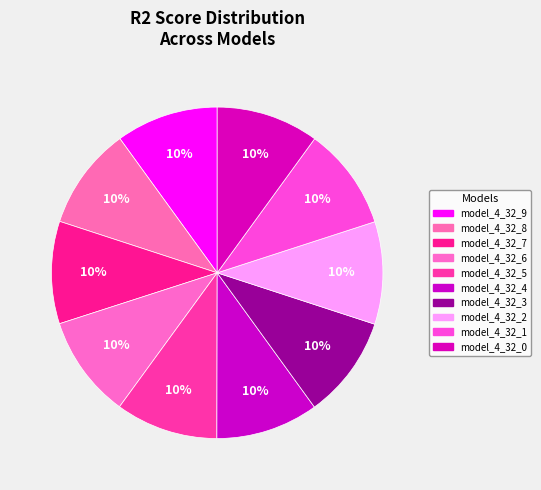

How many slices are in this pie chart?

10